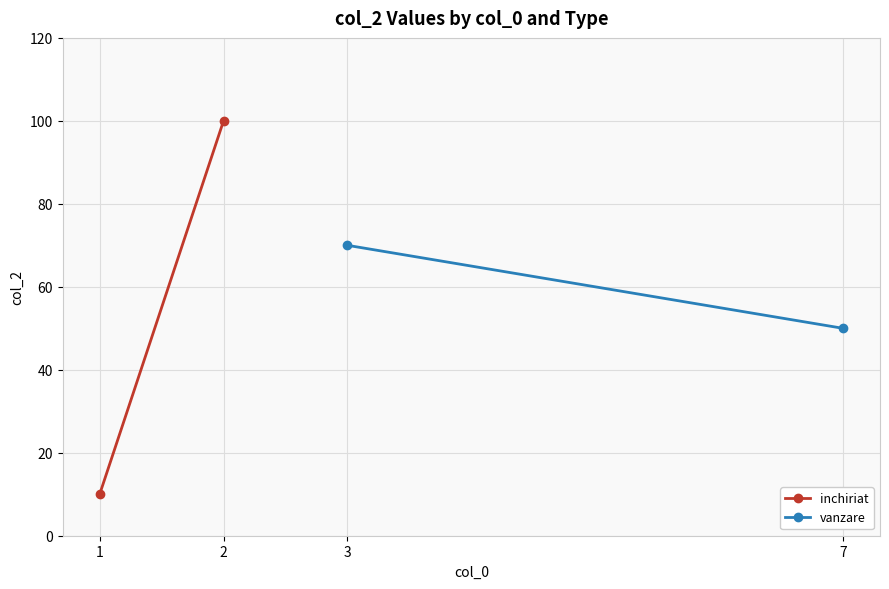

Reading left to right, list all the values displayed in this chart.

inchiriat: 10	100
vanzare: 70	50